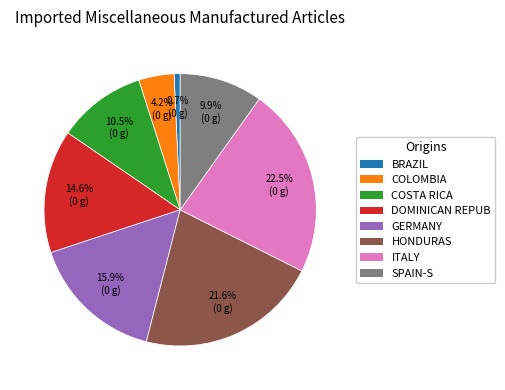

Is there a majority slice in this chart?

No